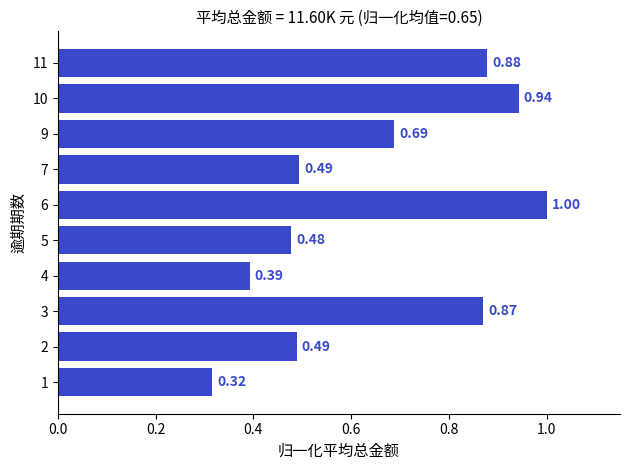

At which category does the chart reach its peak across all series?

6